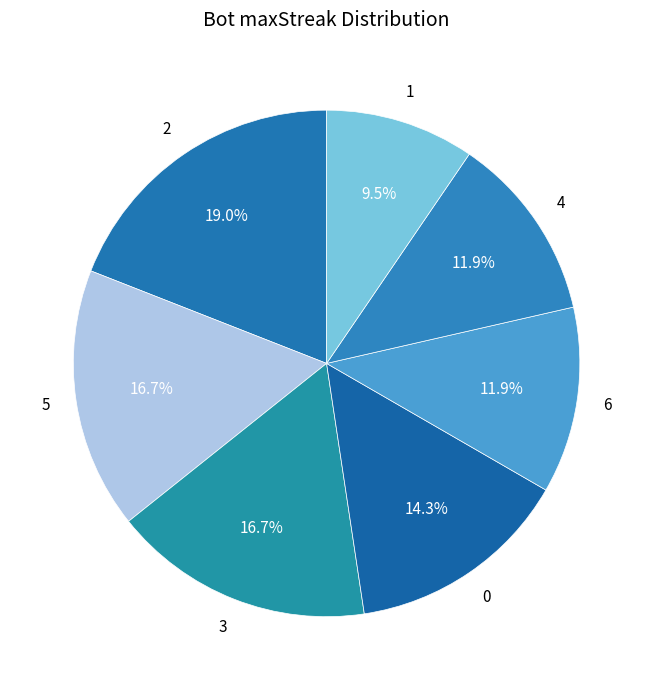

Is it true that 4 is 12% of the pie?

True